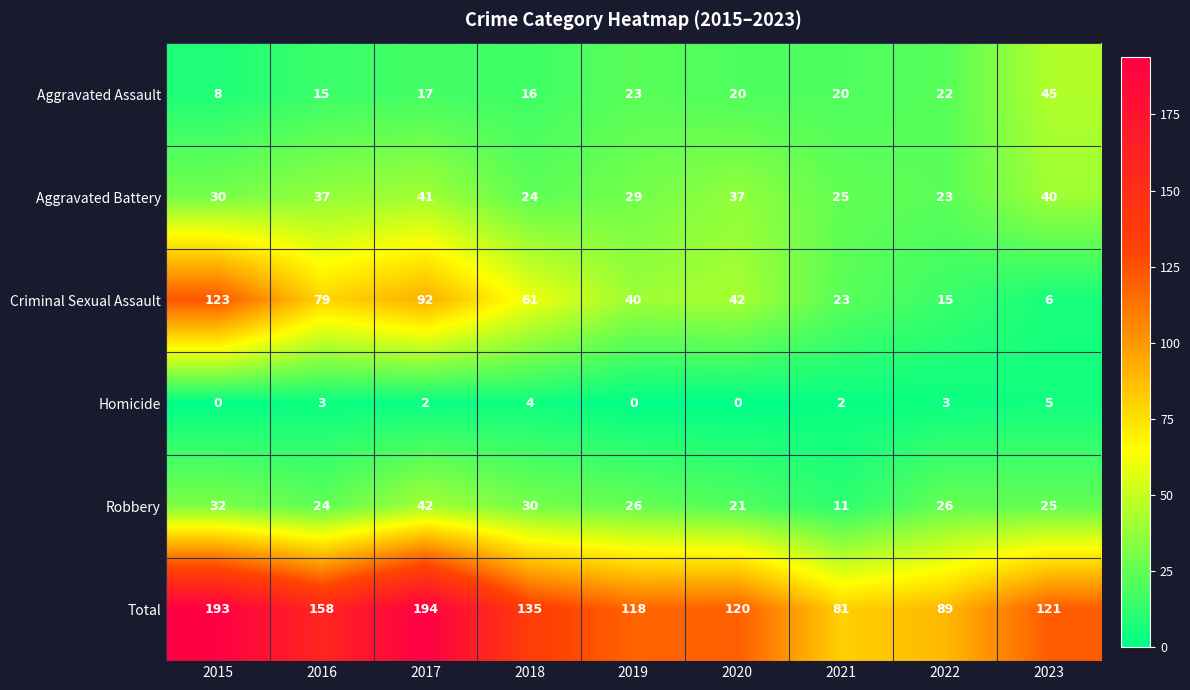

What is the difference between the Total values at 2023 and 2018?

14